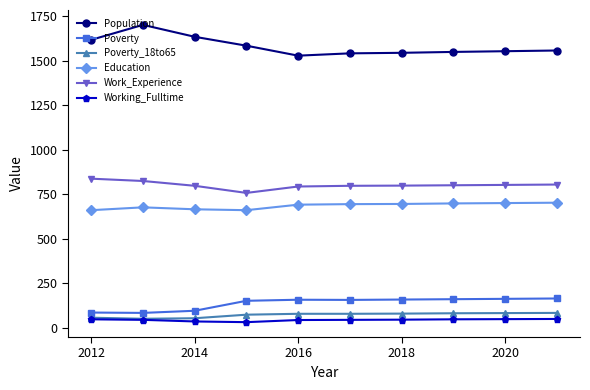

What is the difference between the maximum and minimum values in the Poverty_18to65 series?

33